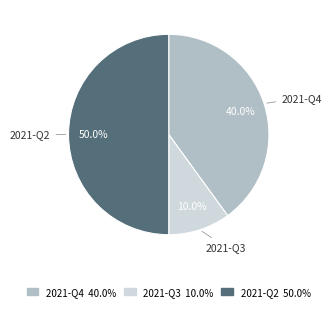

To the nearest percent, what portion does 2021-Q4 represent?

40%